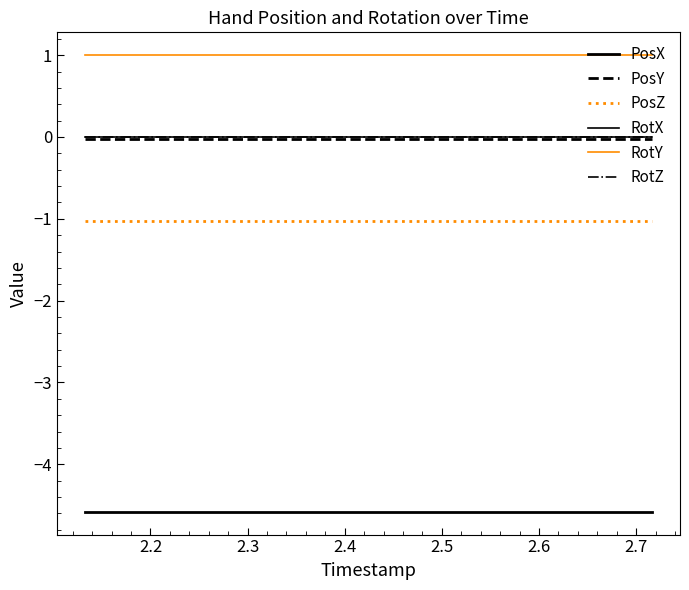

Does the chart display data point markers on the line(s)?

No